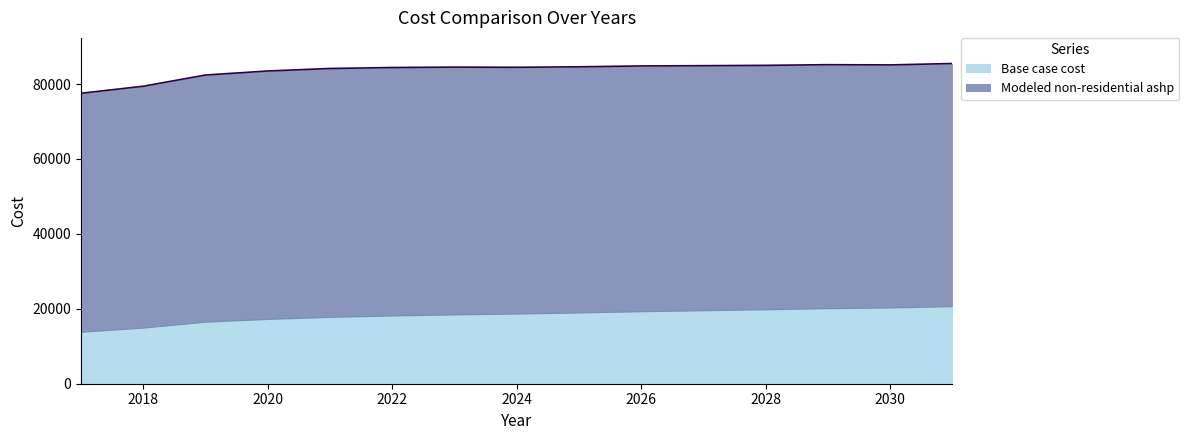

The value at 2019 is 16417.6. True or false?

True